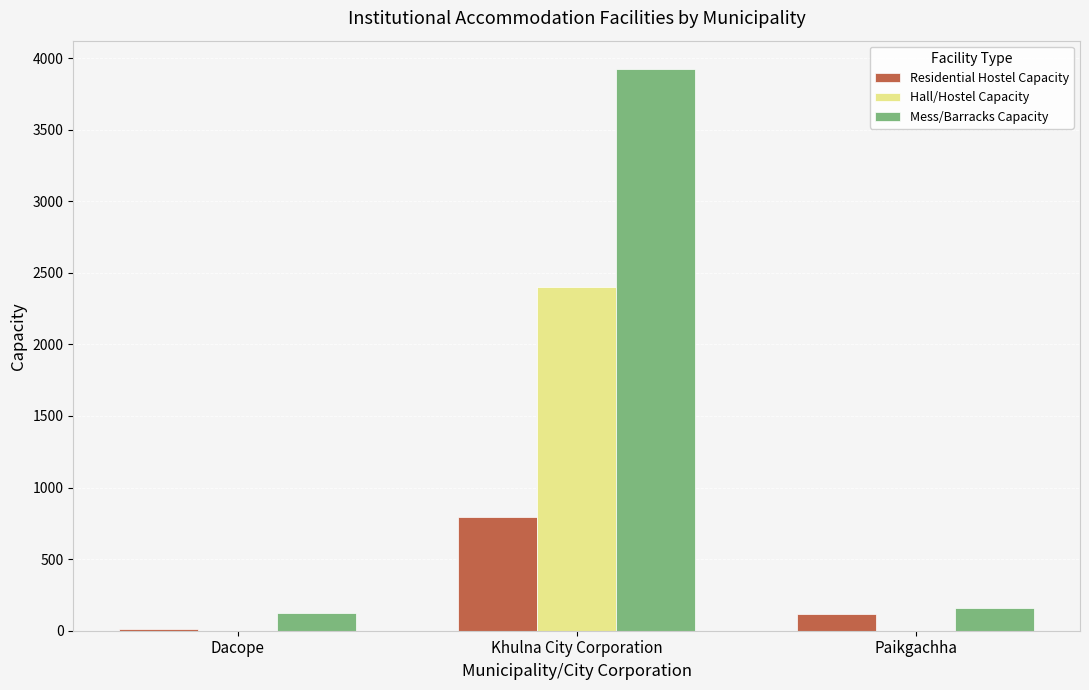

Which series has the largest range (max minus min)?

Mess/Barracks Capacity